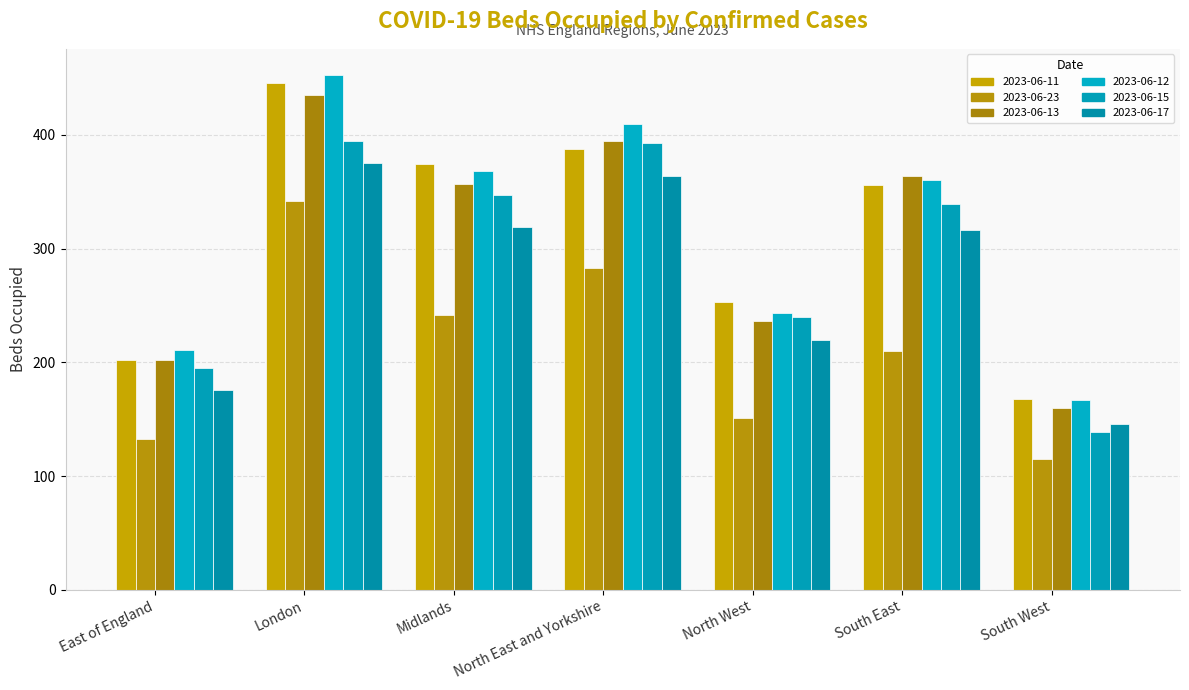

What is the greatest value displayed?

453